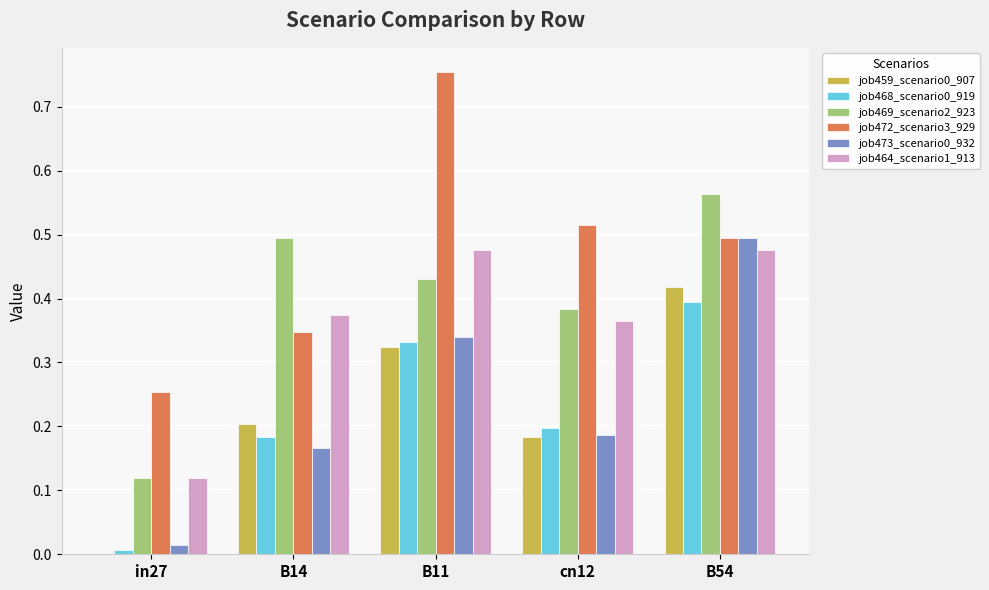

The job464_scenario1_913 series shows 0.2 at B54. True or false?

False